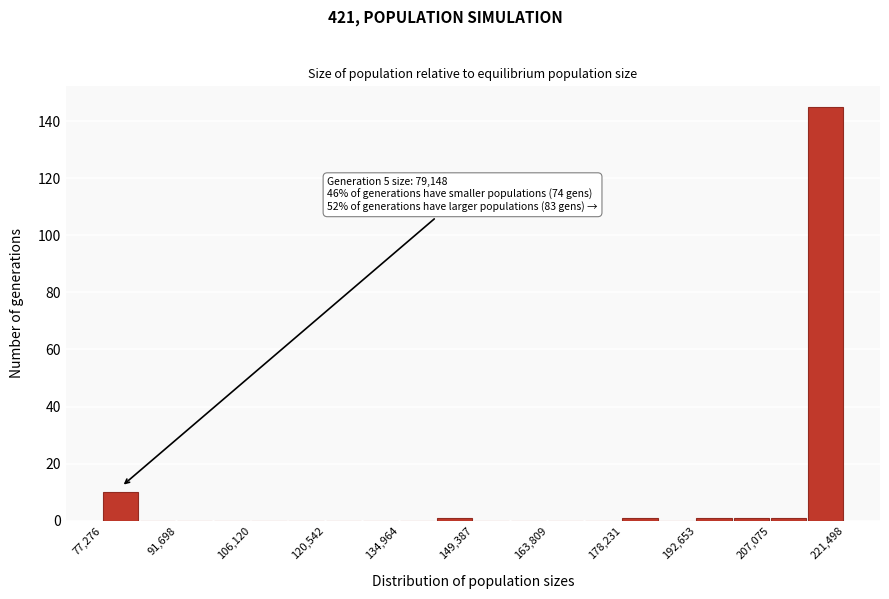

Around what value on the x-axis is the tallest bar? Give the approximate position of its centre, as read against the axis.

218000